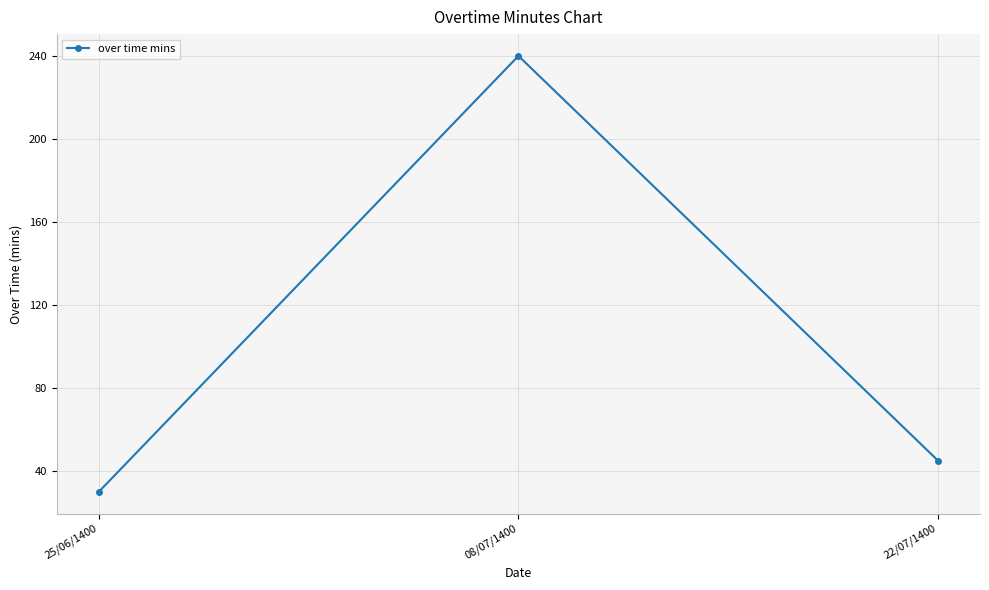

Reading left to right, list all the values displayed in this chart.

25/06/1400=30	08/07/1400=240	22/07/1400=45